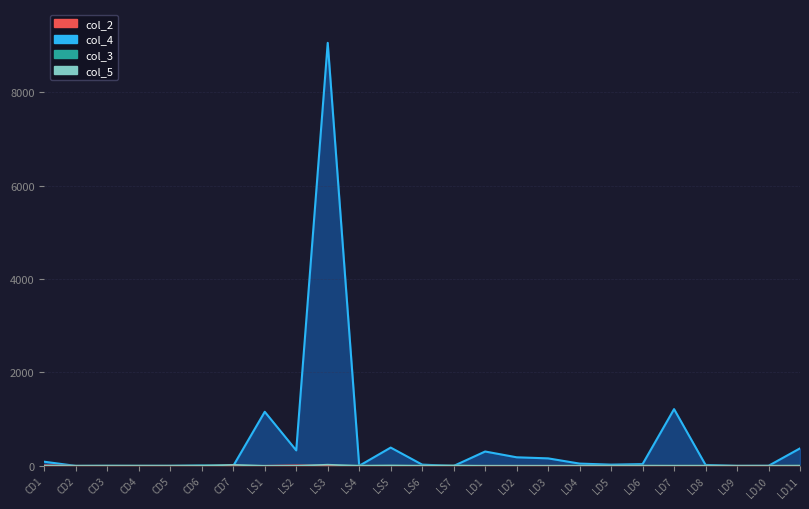

At which label is the value closest to 13?

LS5